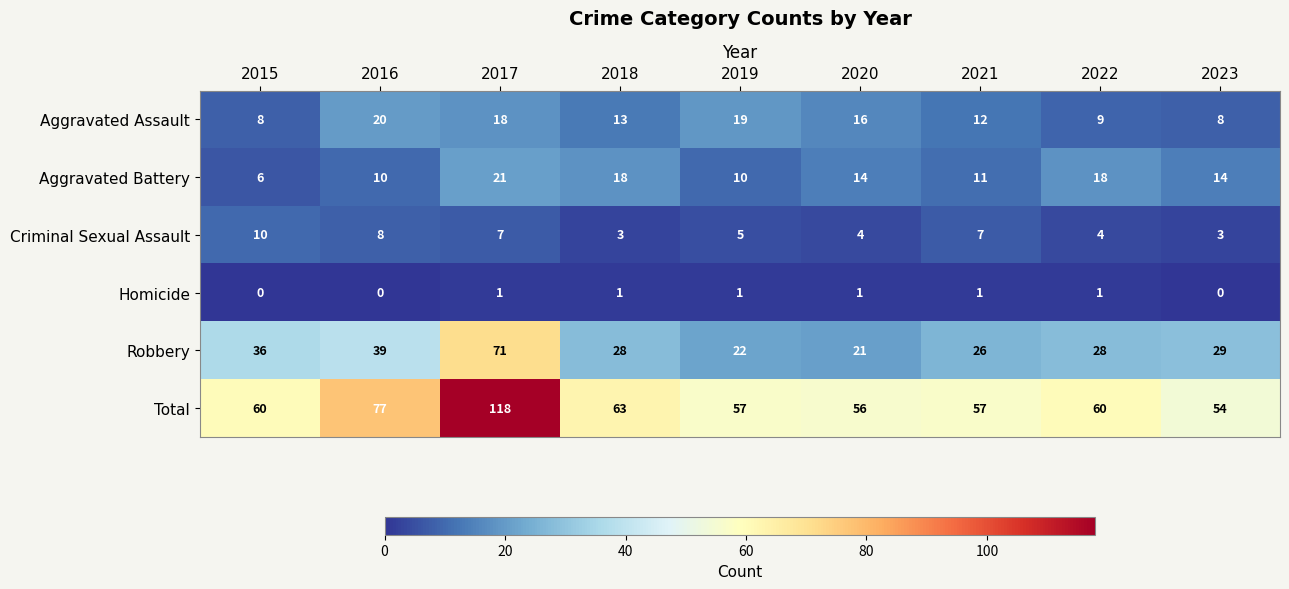

At 2018, list the series in order from smallest to largest.

Homicide, Criminal Sexual Assault, Aggravated Assault, Aggravated Battery, Robbery, Total